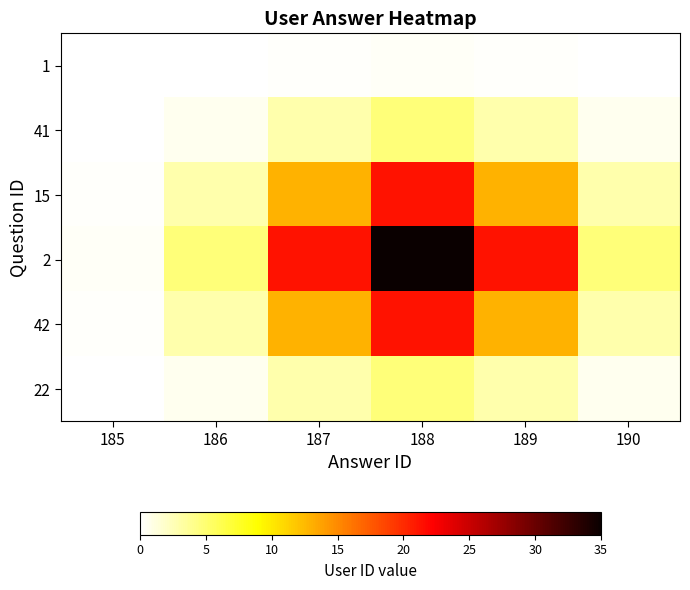

At 190, list the series in order from largest to smallest.

2, 15, 42, 41, 22, 1